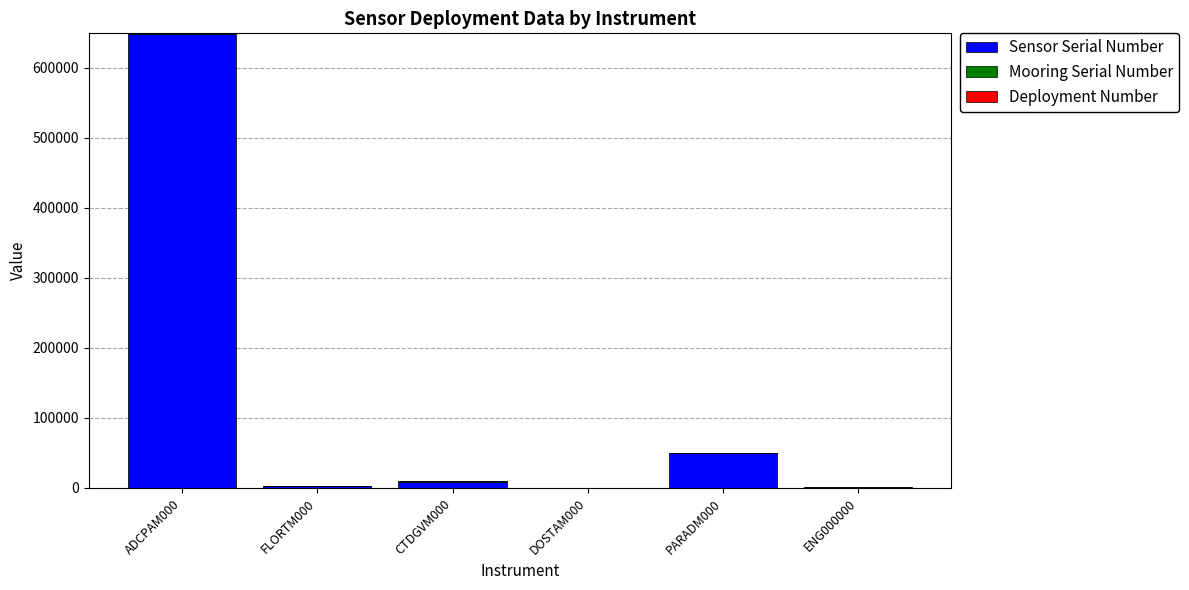

The Sensor Serial Number series shows 2818 at FLORTM000. True or false?

True